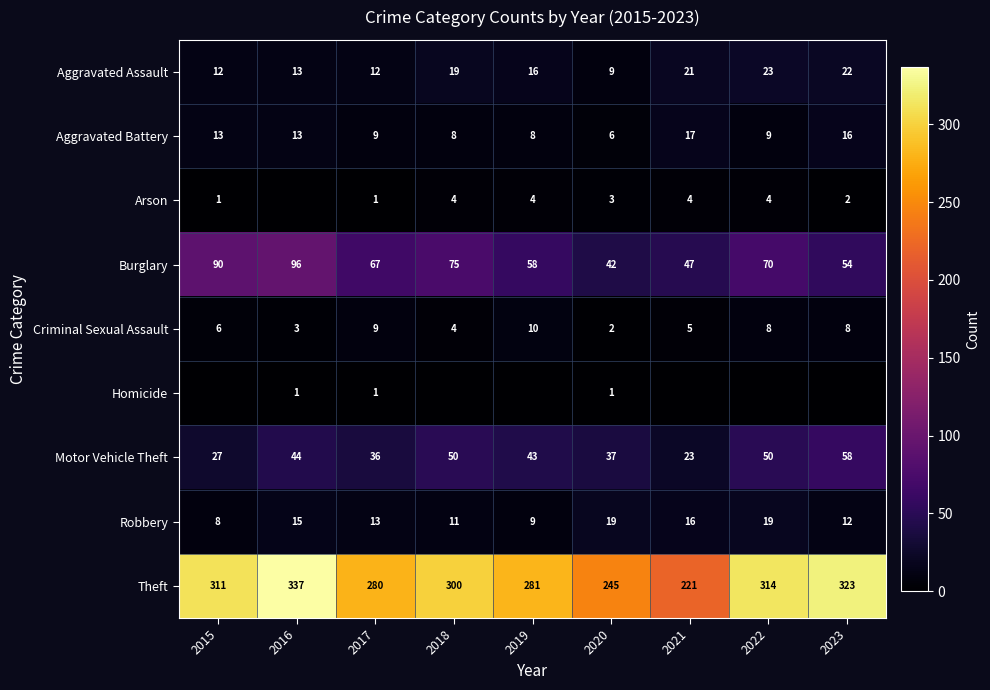

Which has a higher value, 2020 or 2017?

2017